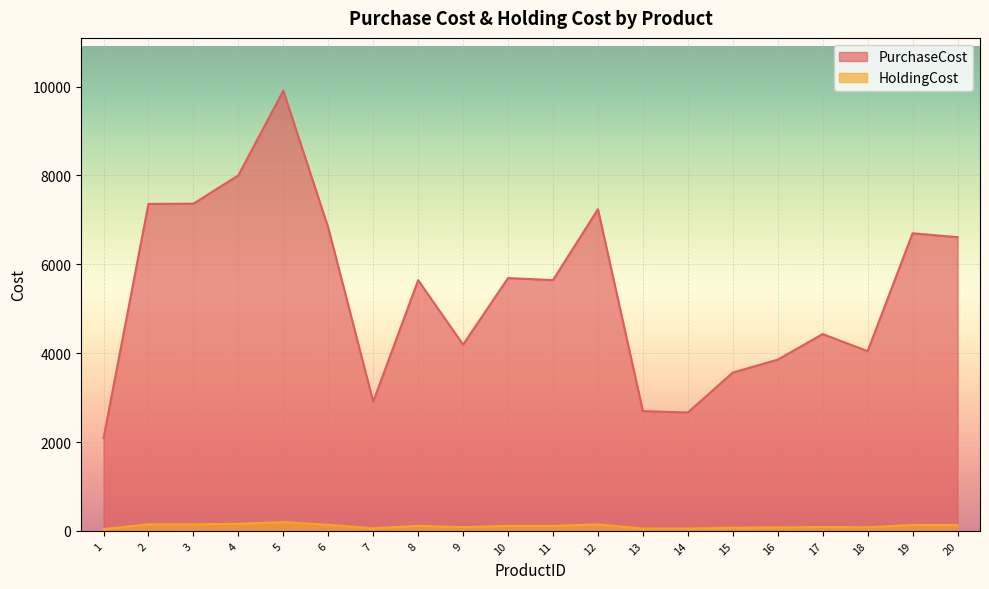

True or false: HoldingCost and PurchaseCost cross at least once.

False